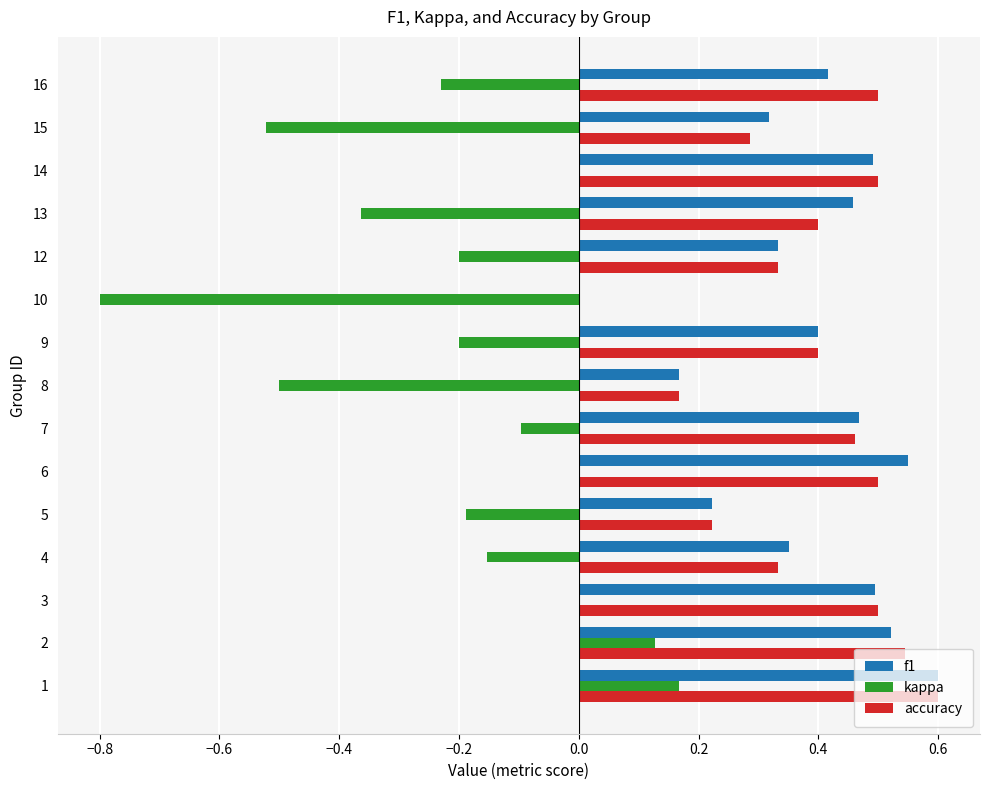

The value of kappa at 16 is -0.1. True or false?

False